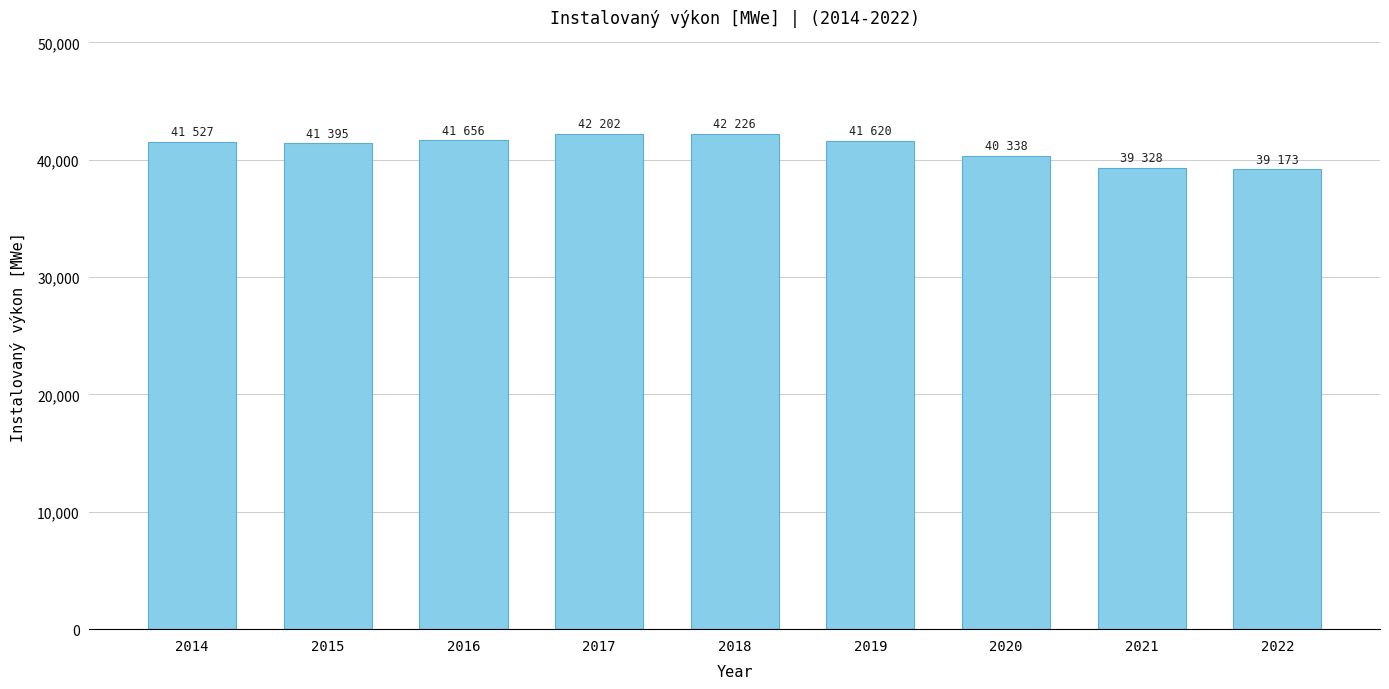

The value at 2014 is 9332.2. True or false?

False